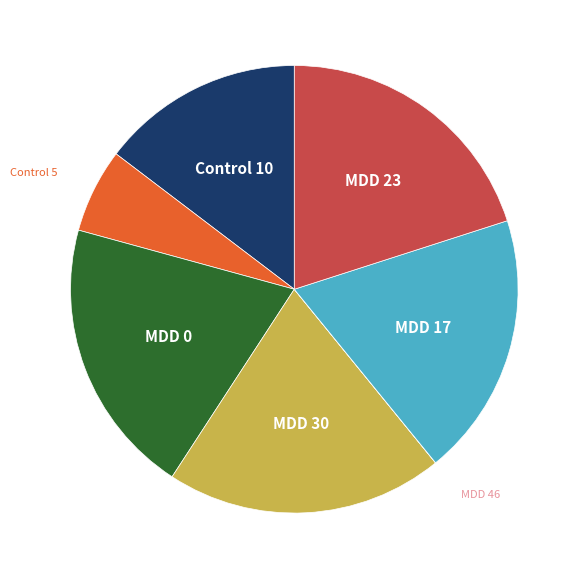

Is there any slice that represents more than half of the pie?

No